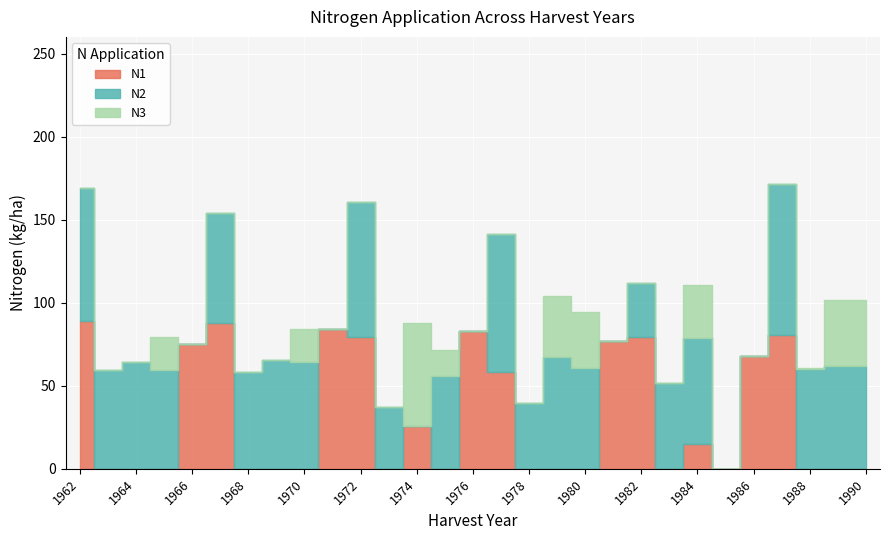

True or false: N1 has a value of 45.4 at 1967.

False